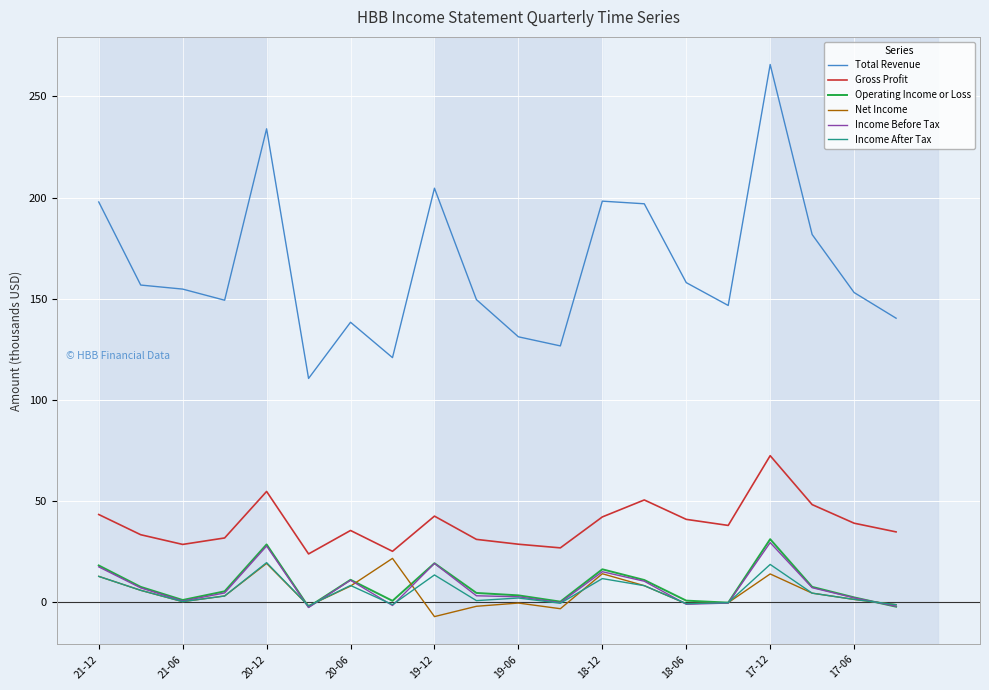

Is this an area chart (filled region under the line)?

No